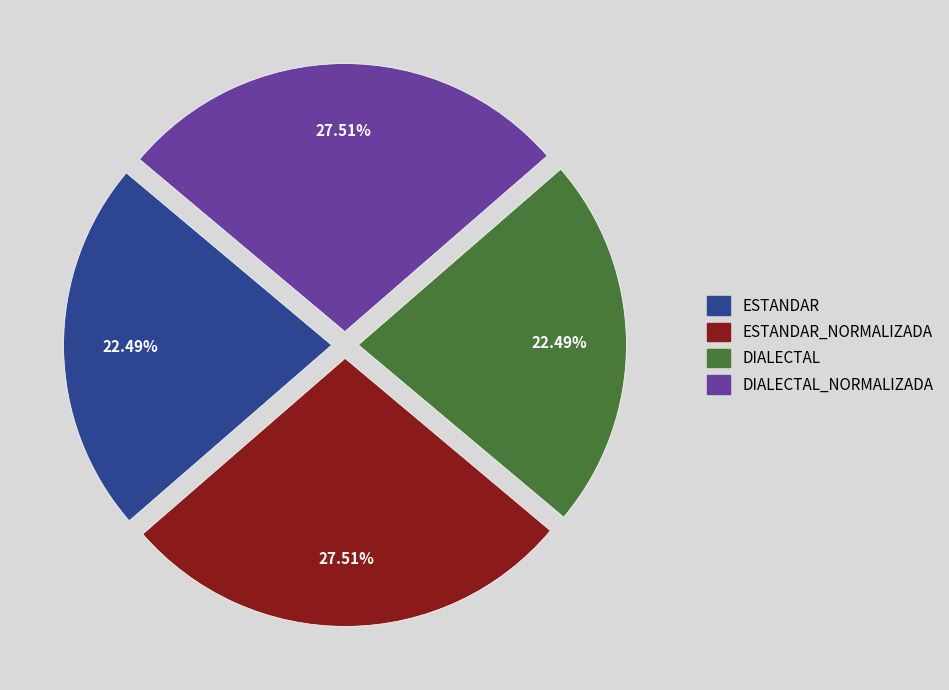

Does any single category account for the majority?

No